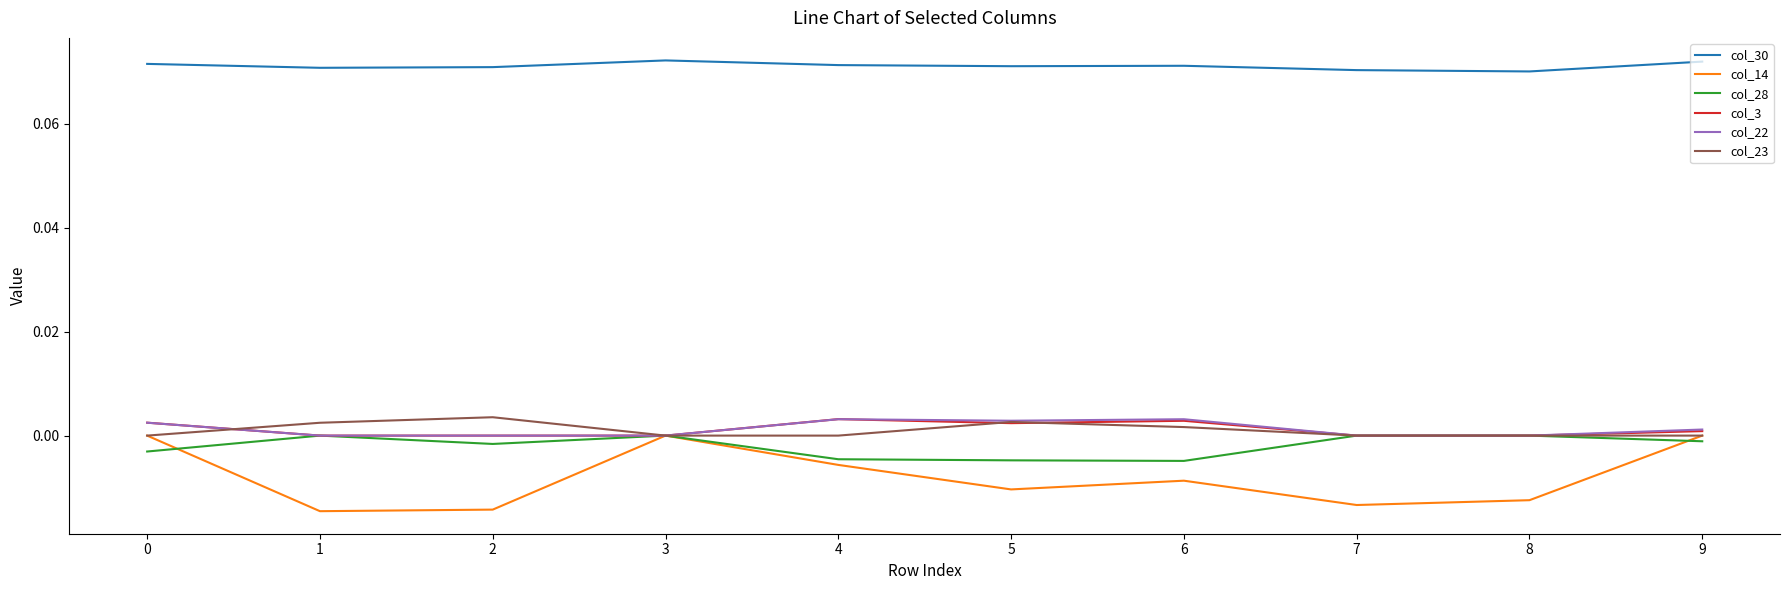

True or false: col_22 and col_30 cross at least once.

False